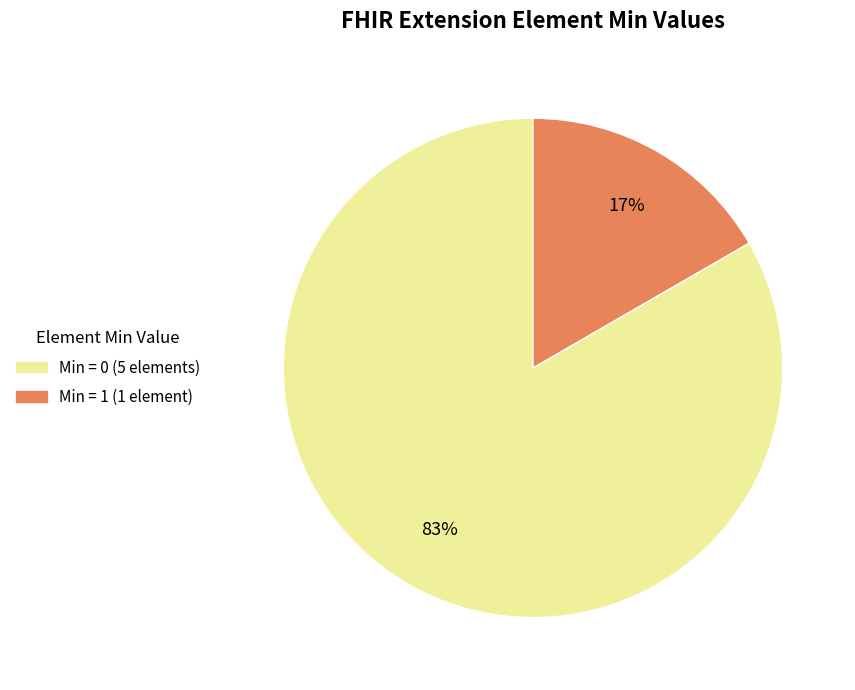

How many slices are in this pie chart?

2